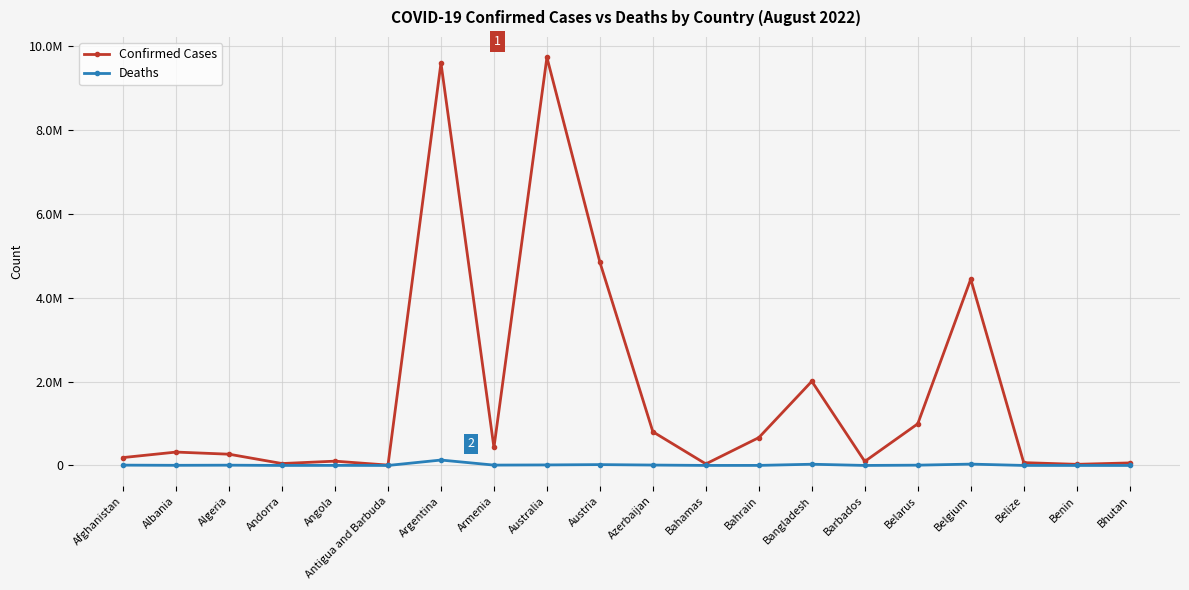

At which label does Deaths first exceed 6878?

Afghanistan